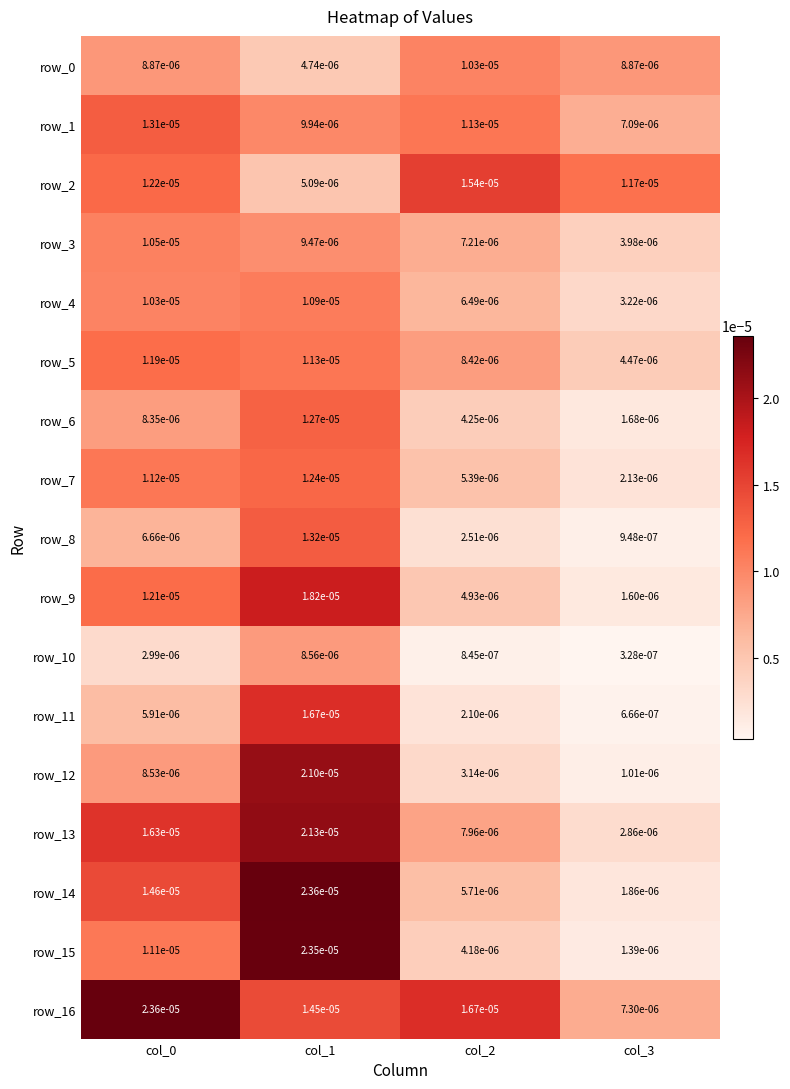

Is the value of row_2 at col_0 greater than the value of row_10 at col_2?

Yes